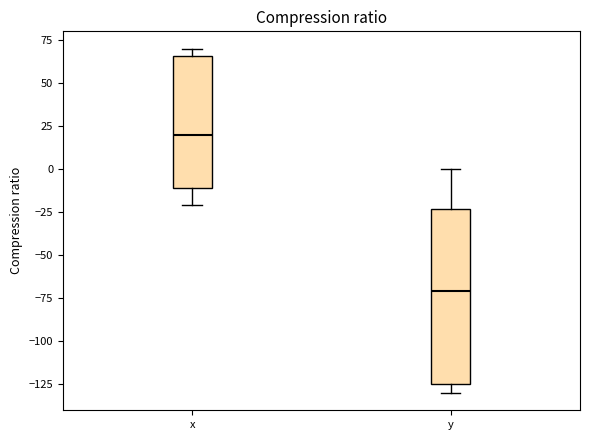

Where does the lower whisker of the box for x end on the y-axis? The values are not printed on the chart, so give them approximately, as read against the axis.

-20